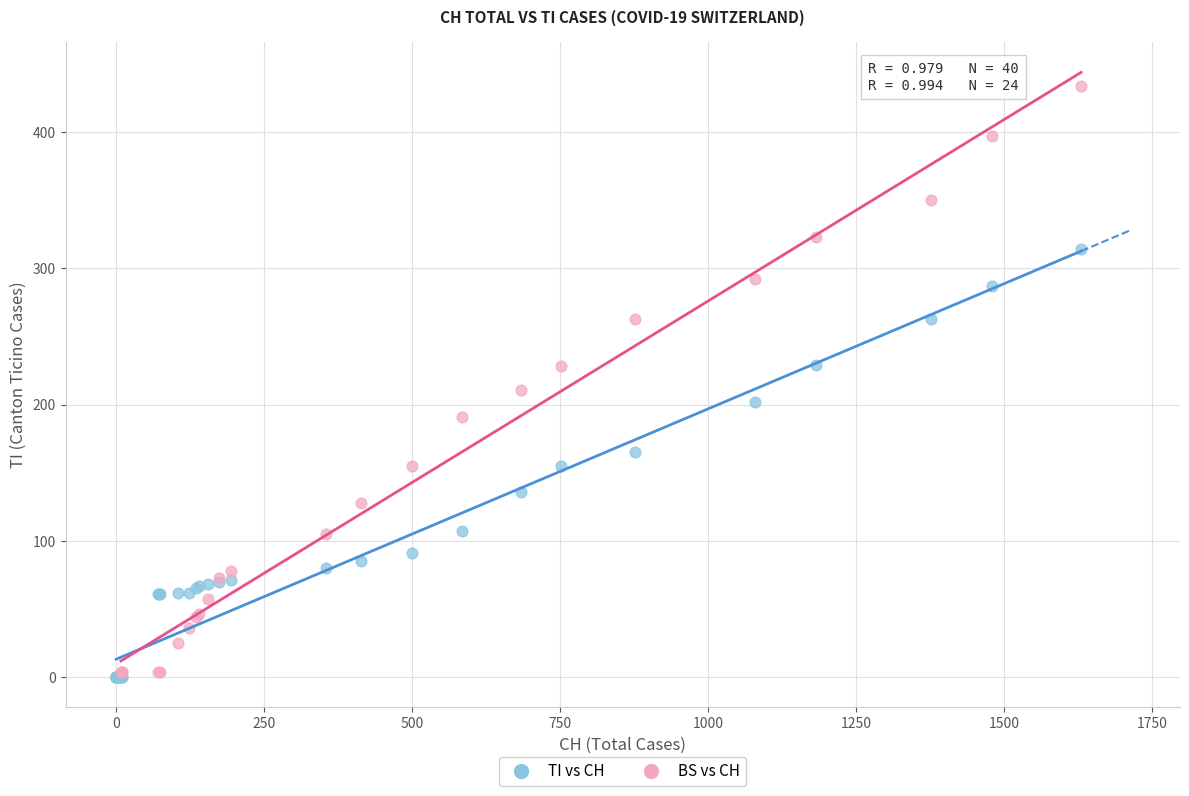

Which series contains the highest Y value?

BS vs CH